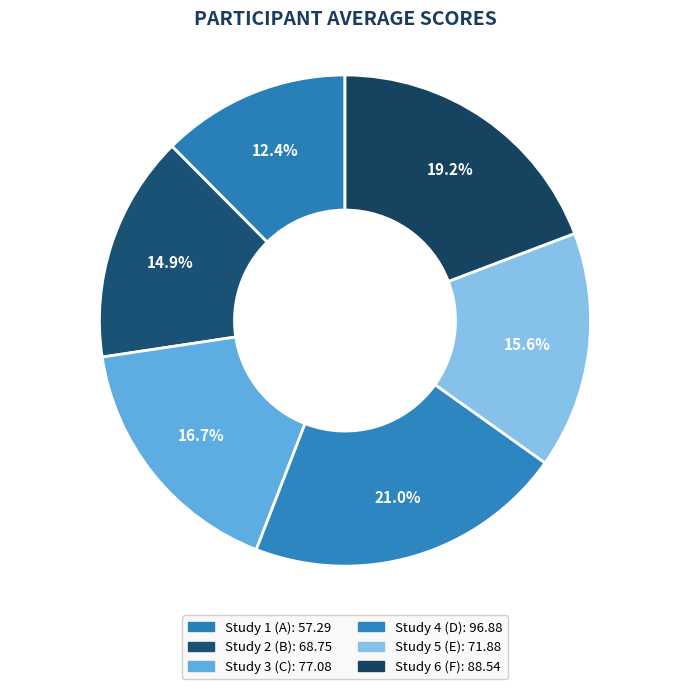

Does any single category account for the majority?

No